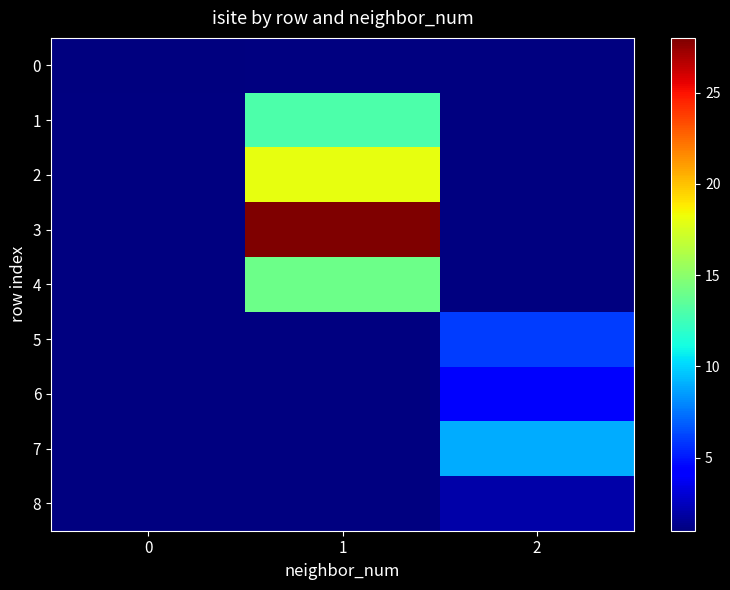

At how many categories does at least one series exceed 27?

1